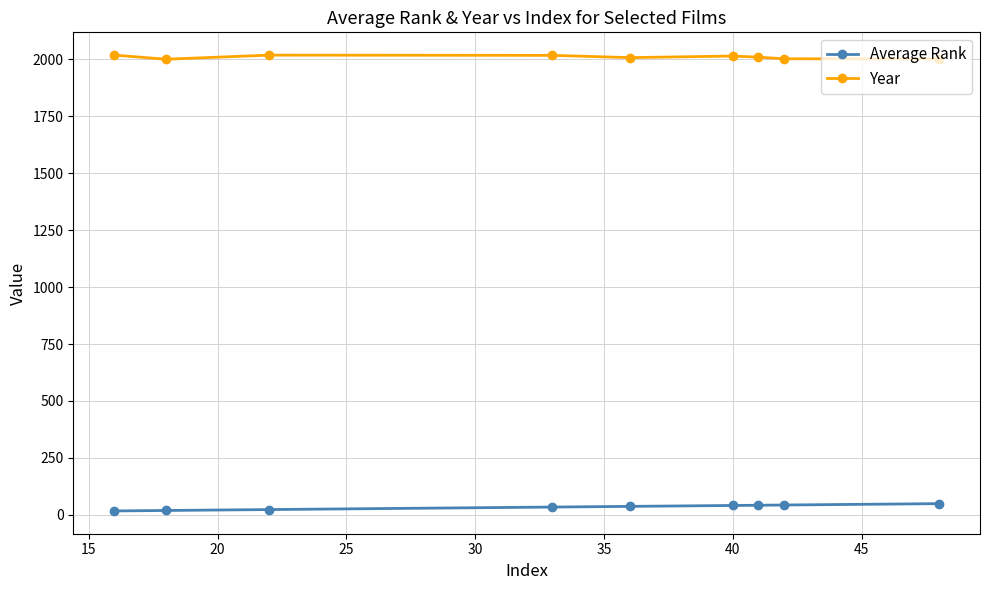

True or false: Average Rank and Year intersect in this chart.

False